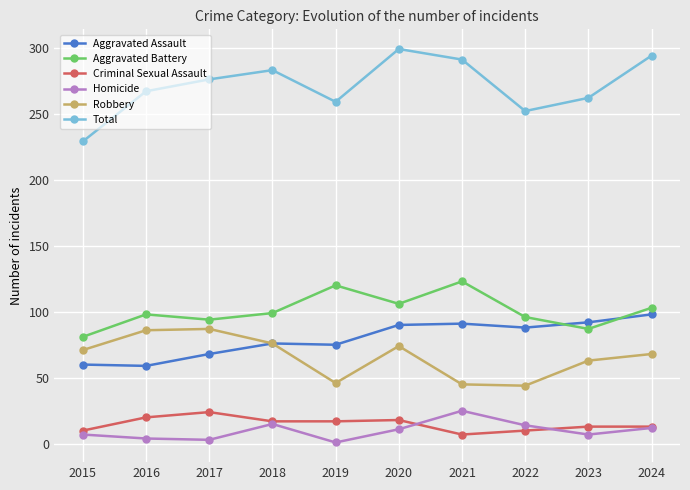

What is the greatest value displayed?

299